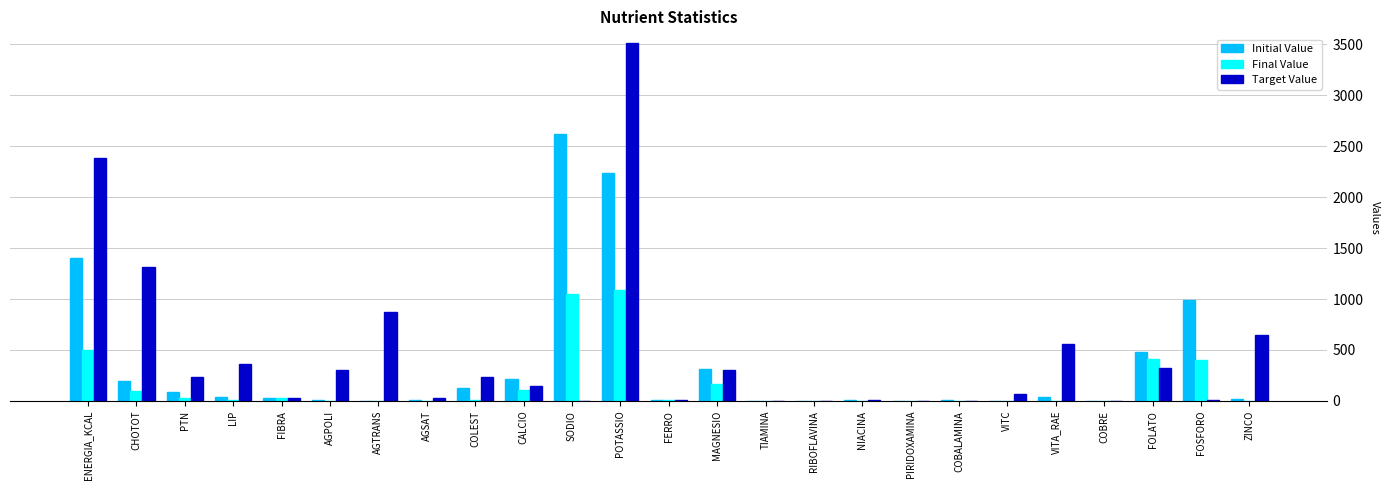

Which series changed the most between SODIO and VITC?

Initial Value